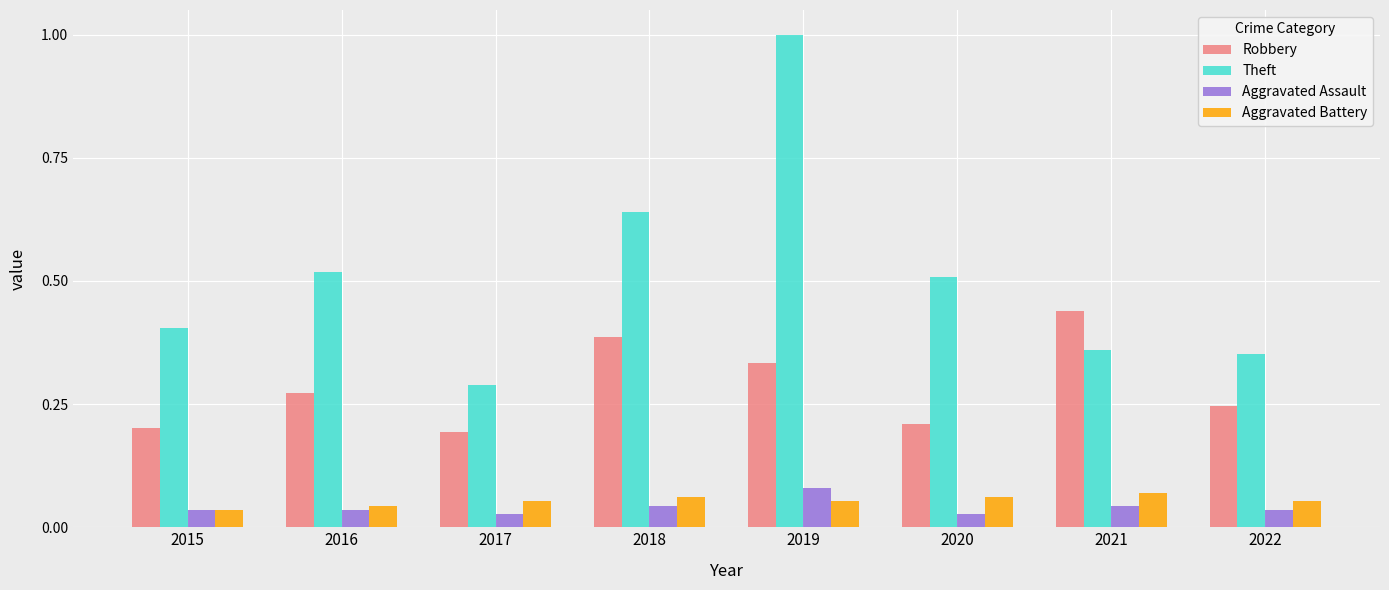

Which series has the largest range (max minus min)?

Theft